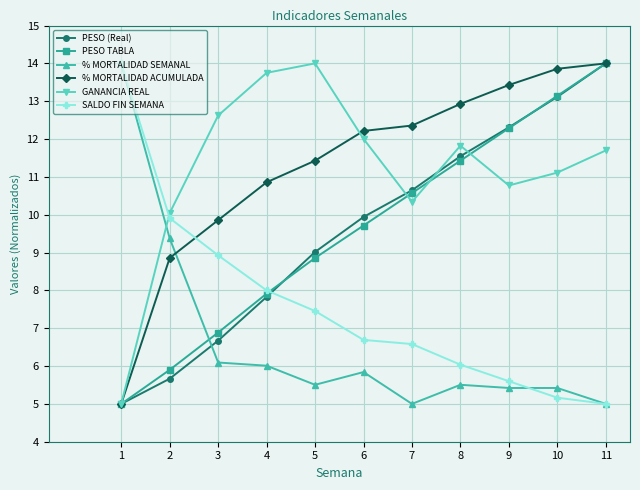

What is the greatest value displayed?

14.0